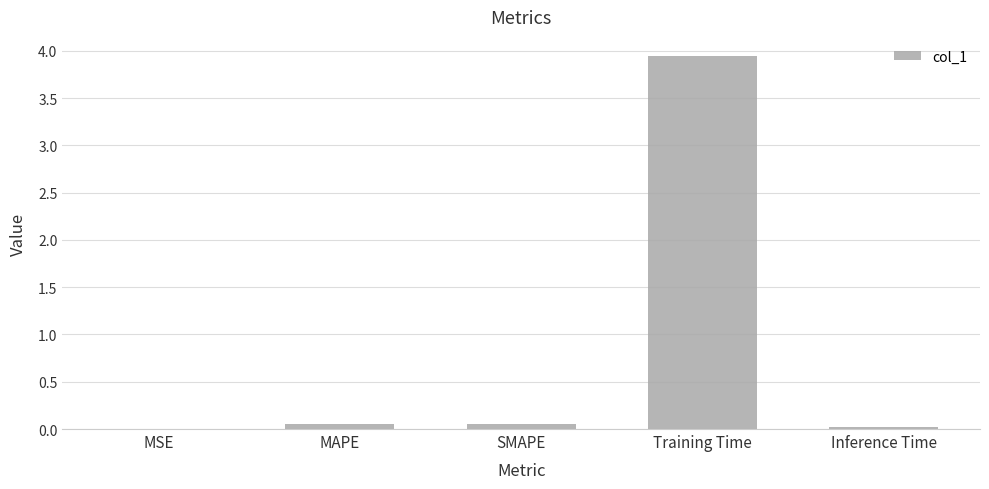

Which label corresponds to the largest value in the chart?

Training Time